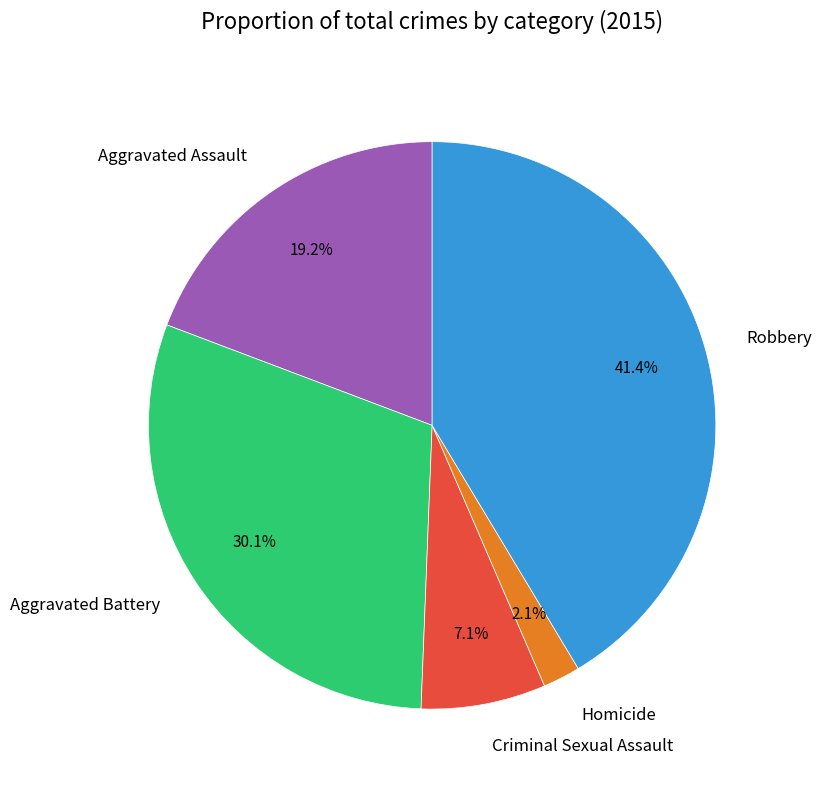

Is it true that Criminal Sexual Assault is 1% of the pie?

False